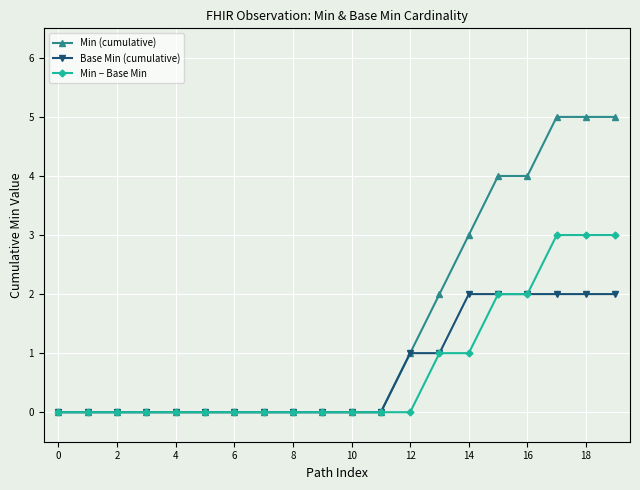

How many categories are shown in the chart?

20